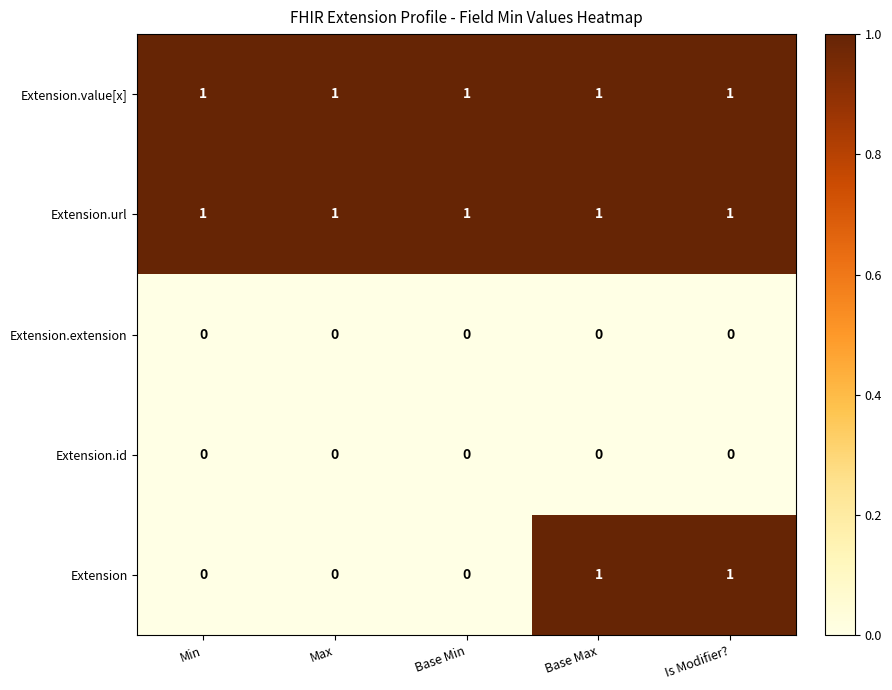

The Extension series shows 0 at Max. True or false?

True